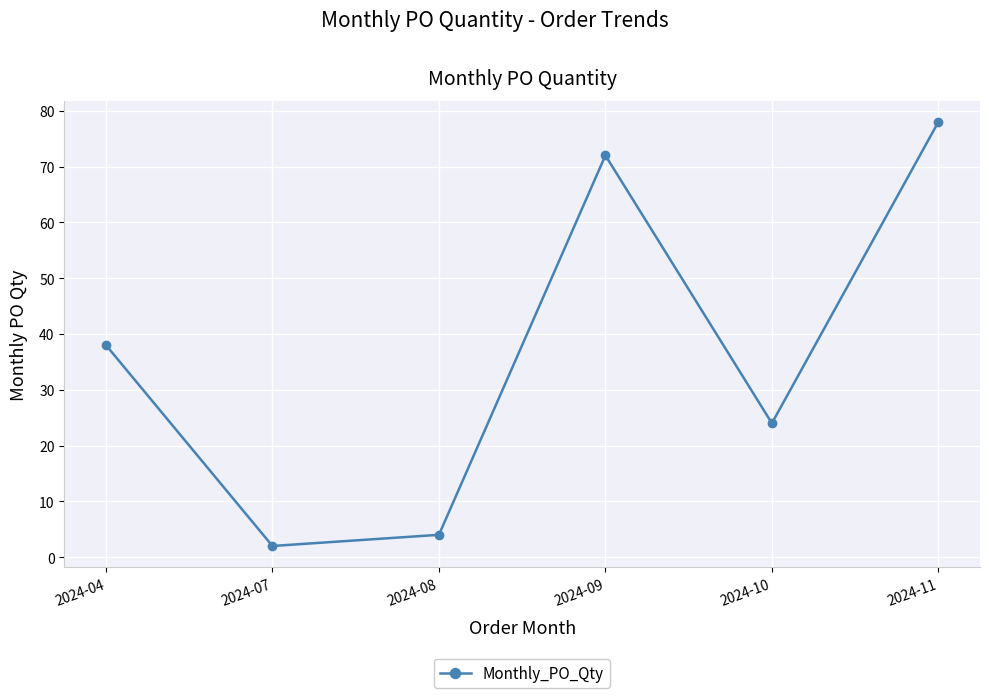

Count the number of data series in this chart.

1